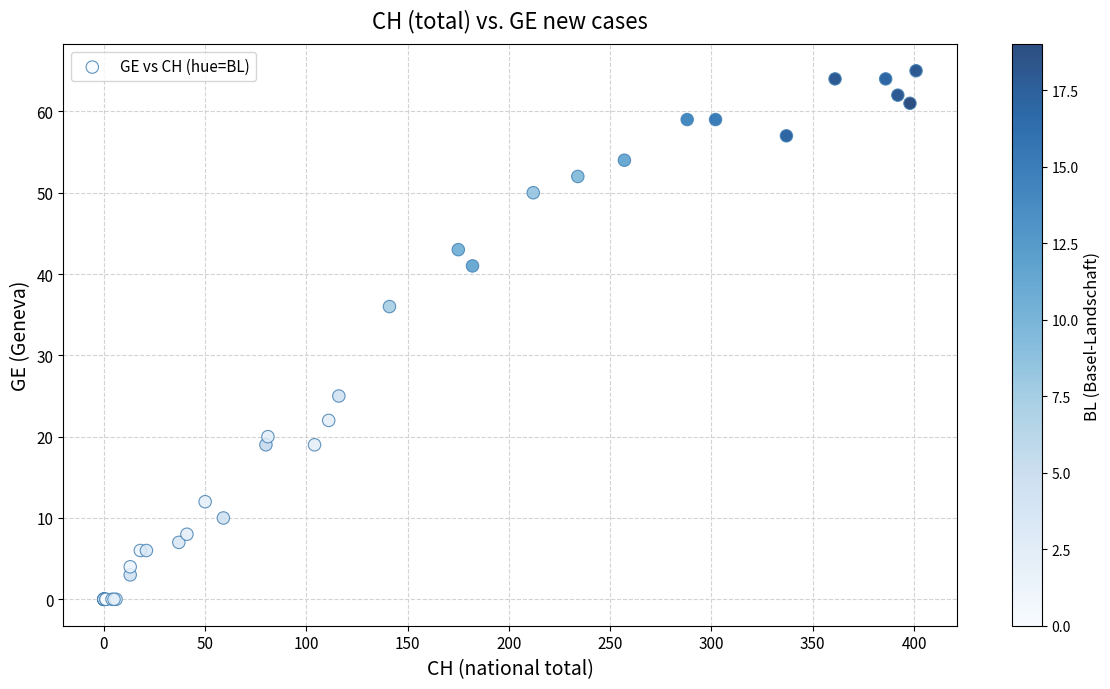

What Y value in the scatter plot is closest to 32?

36